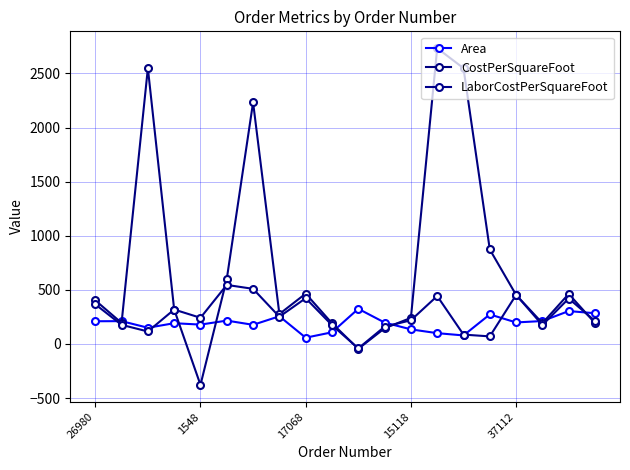

What is the minimum value for CostPerSquareFoot?

-378.0